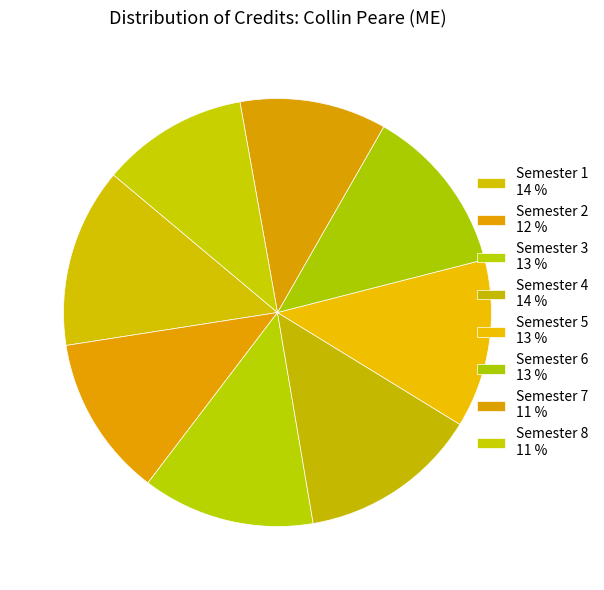

Count the number of slices in the pie.

8